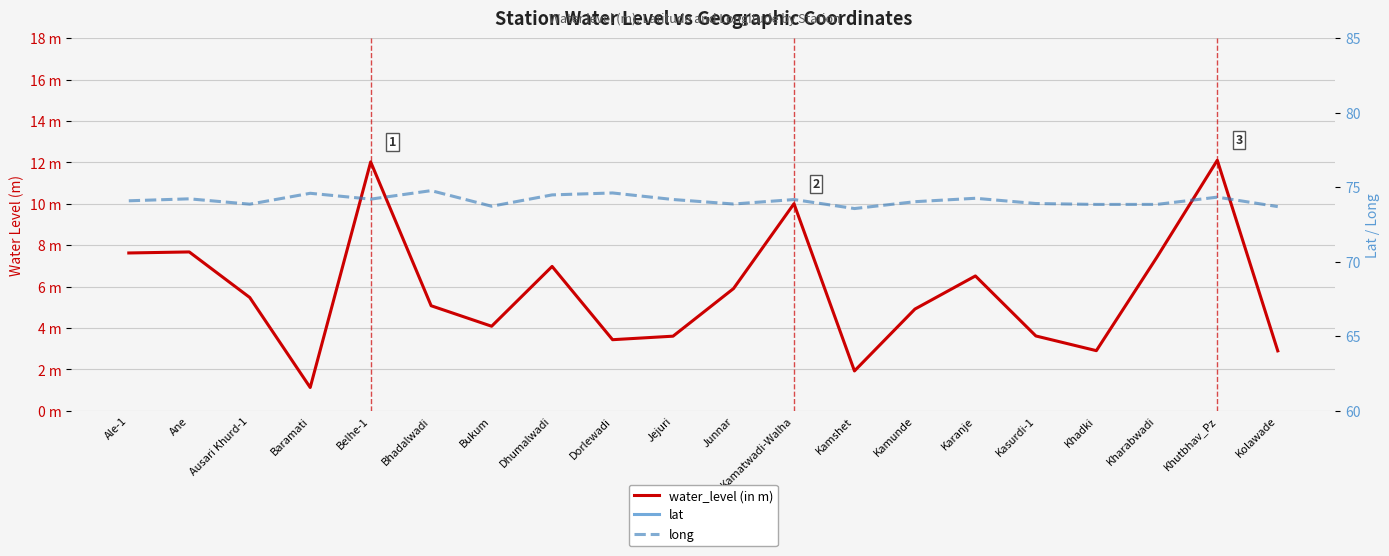

Reading left to right, transcribe all the data shown in this chart.

water_level (in m): 7.6	7.7	5.5	1.1	12.0	5.1	4.1	7.0	3.4	3.6	5.9	10.0	1.9	4.9	6.5	3.6	2.9	7.4	12.1	2.9
lat: 19.2	19.2	19.0	18.2	19.1	18.3	18.5	18.1	18.1	18.3	19.2	18.2	18.8	19.2	18.1	18.2	18.6	18.8	18.5	18.3
long: 74.1	74.2	73.9	74.6	74.2	74.8	73.7	74.5	74.6	74.2	73.9	74.2	73.6	74.0	74.3	73.9	73.8	73.8	74.3	73.7